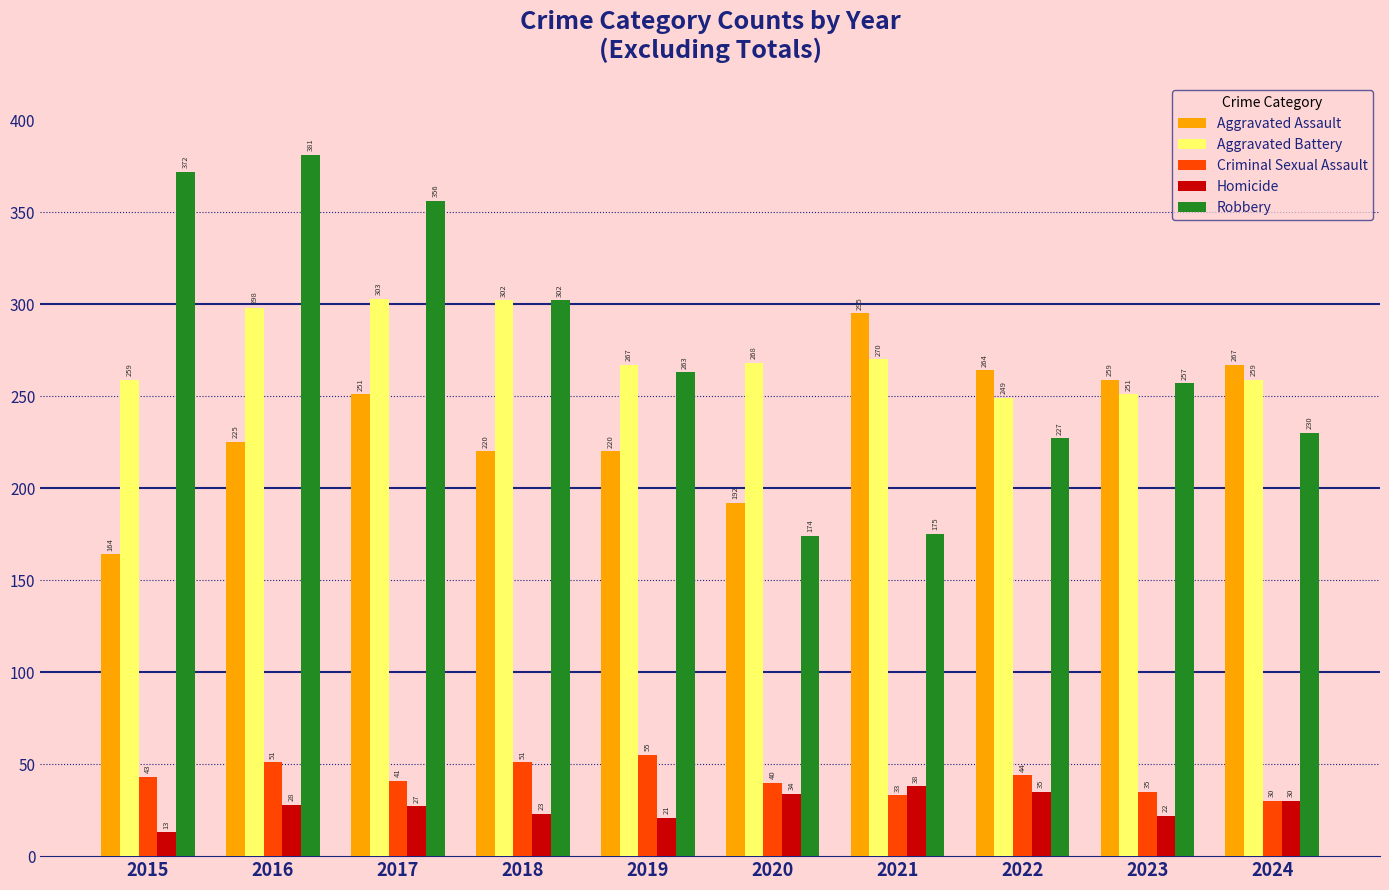

Which series has the largest range (max minus min)?

Robbery